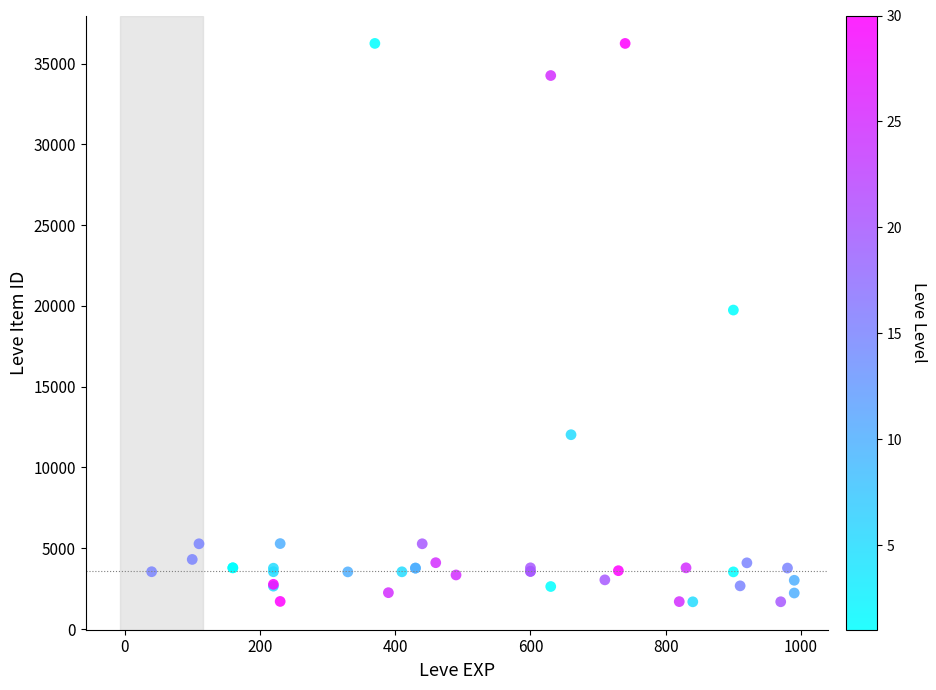

What Y value in the scatter plot is closest to 18967?

19744